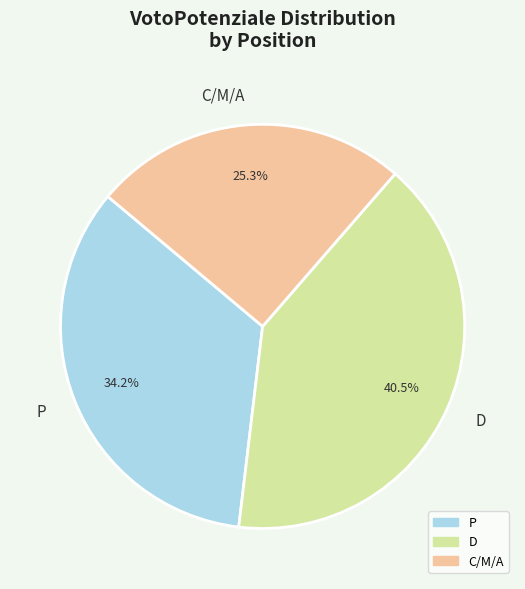

To the nearest percent, what is the difference between the D and P slice percentages?

6%